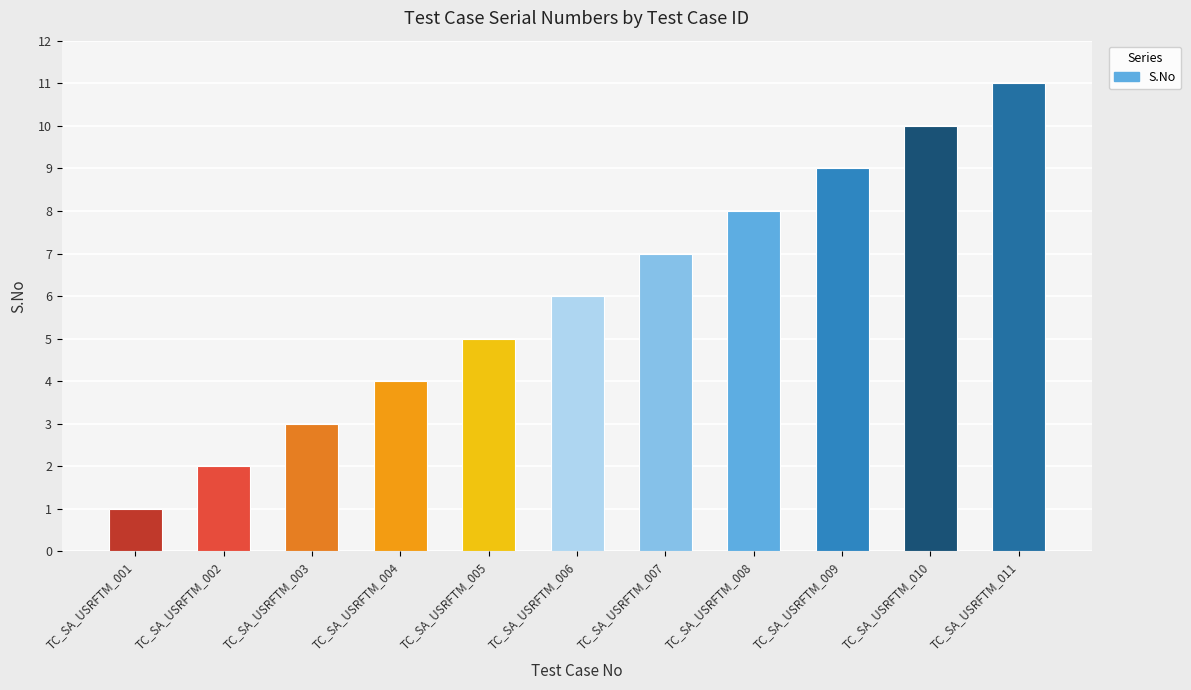

What is the sum of all values?

66